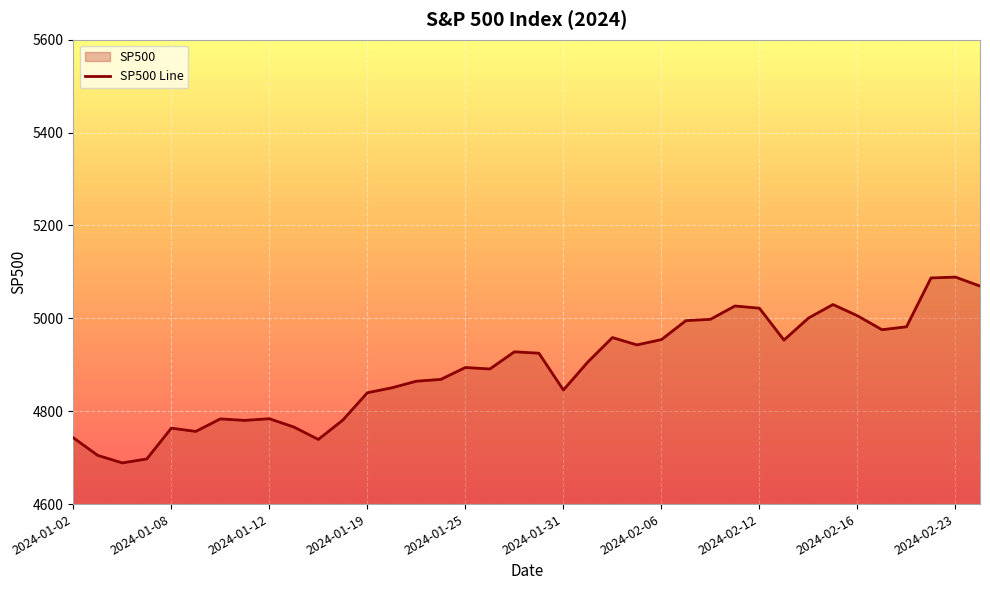

The value at 2024-01-02 is 4742.8. True or false?

True